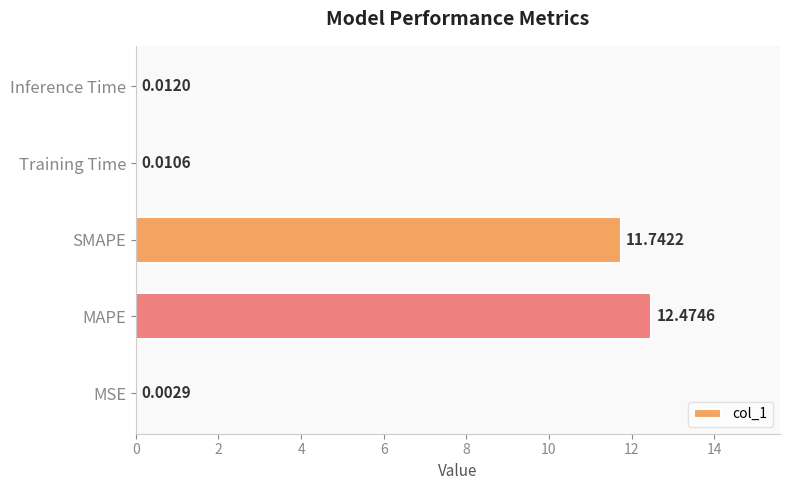

Which has a higher value, Inference Time or MSE?

Inference Time